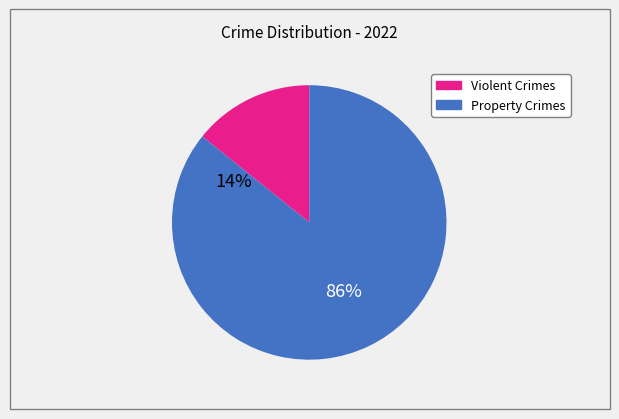

How many segments does this pie chart have?

2